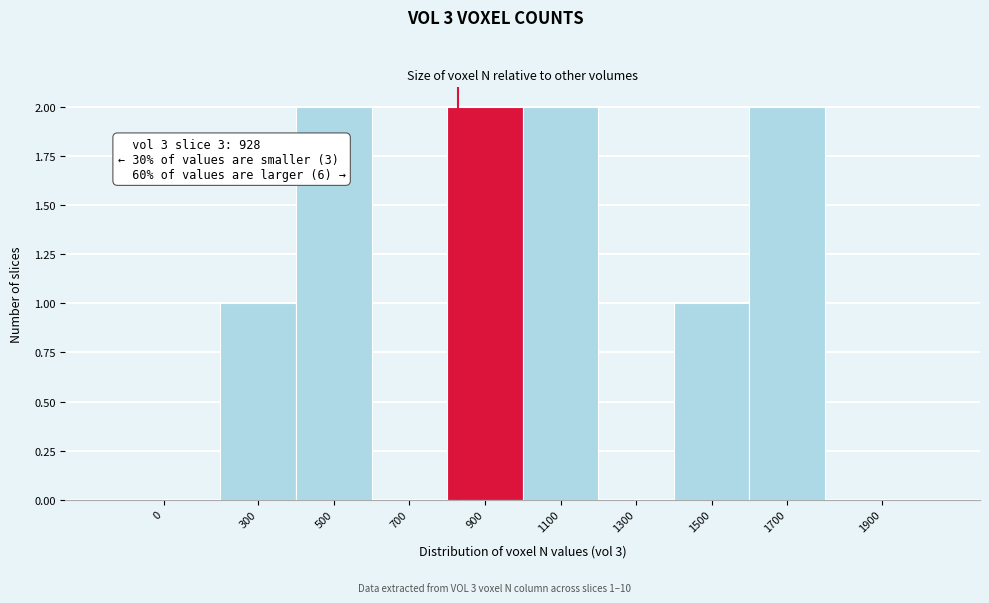

Reading left to right, extract all data points from this chart.

0=0	300=1	500=2	700=0	900=2	1100=2	1300=0	1500=1	1700=2	1900=0